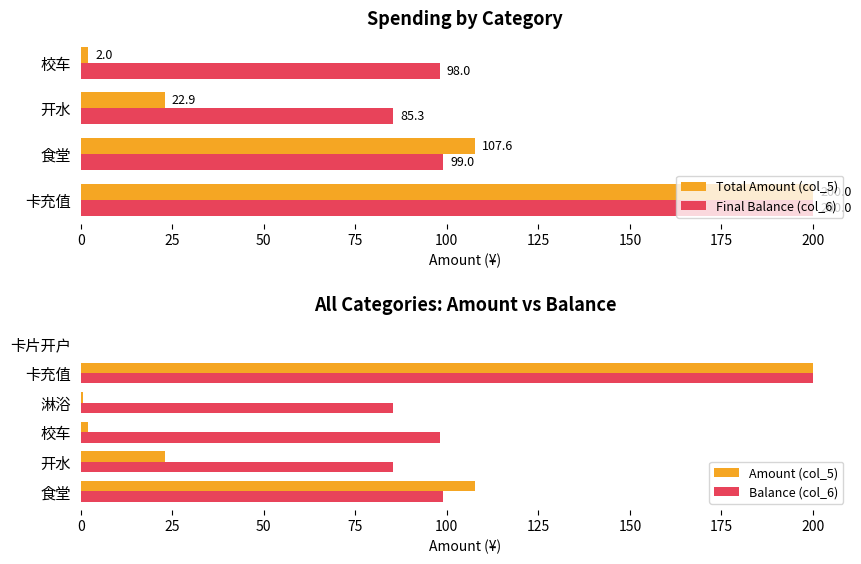

What is the minimum value for Final Balance (col_6)?

85.3